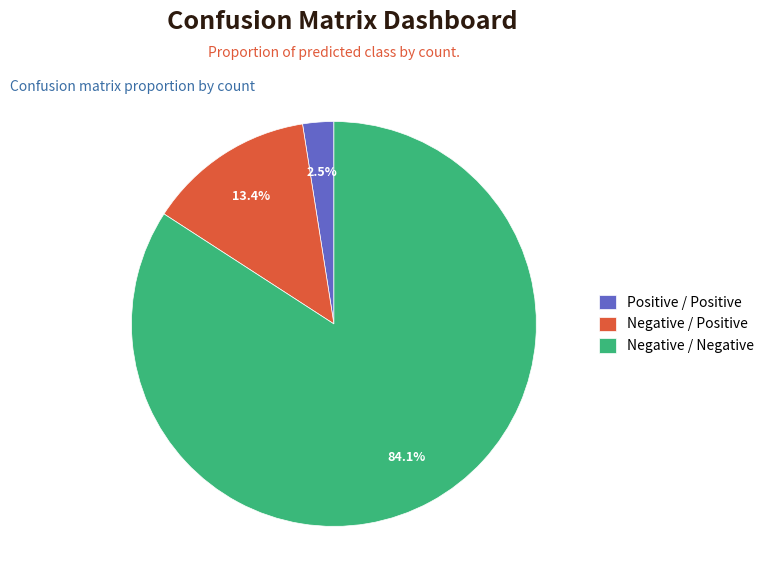

Count the number of slices in the pie.

3